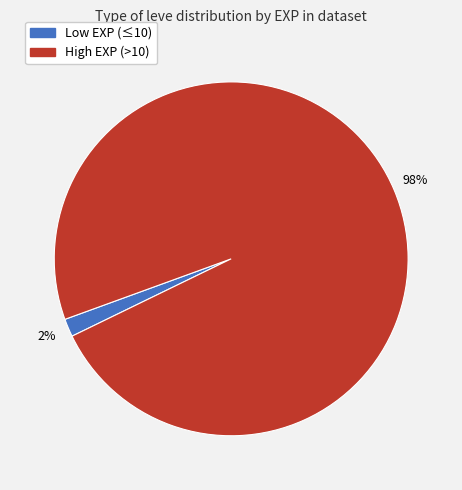

What is the majority slice?

High EXP (>10)